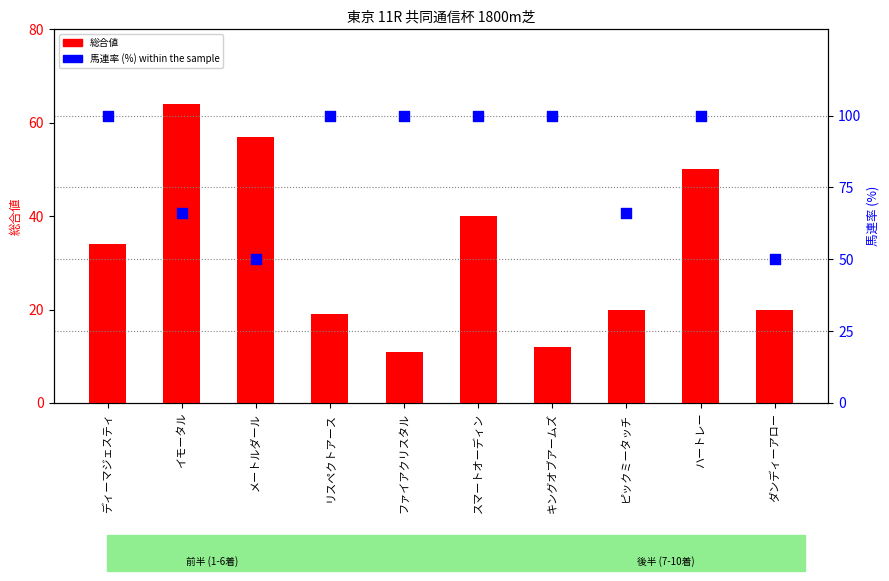

Is the value of 馬連率 (%) at メートルダール greater than the value of 総合値 at ダンディーアロー?

Yes